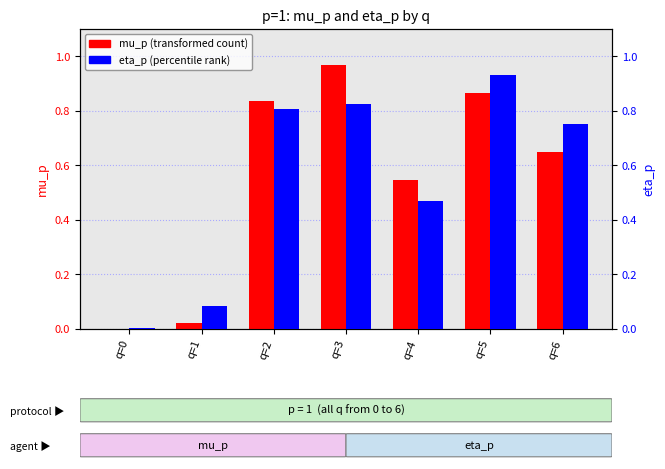

List the series in order of their peak value, highest first.

mu_p, eta_p